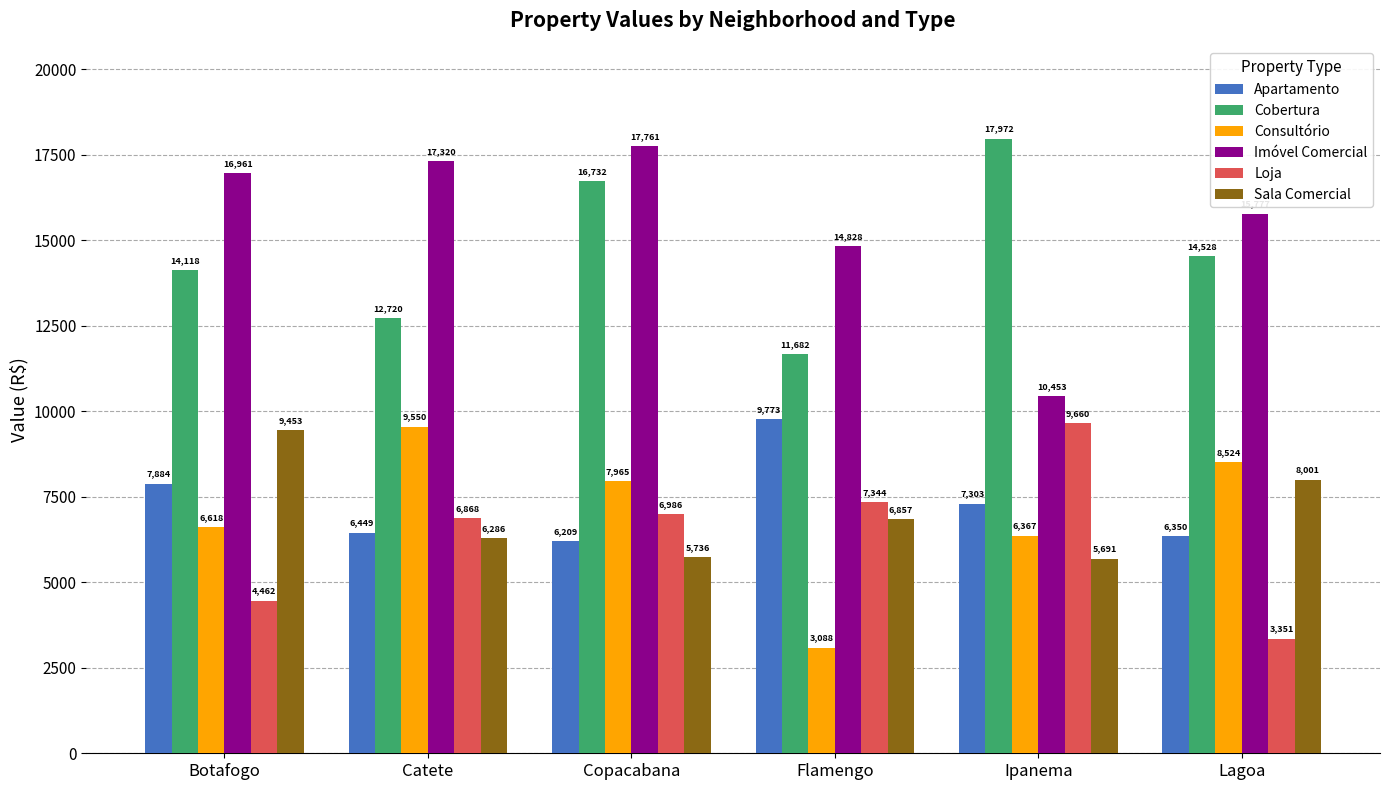

Count the number of categories in the chart.

6